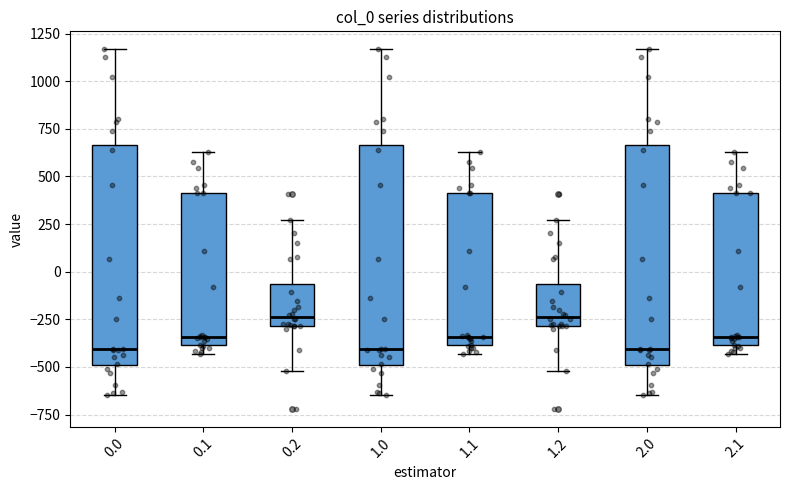

Where is the lower edge of the box at x = 0.2 on the y-axis? The values are not printed on the chart, so give them approximately, as read against the axis.

-300